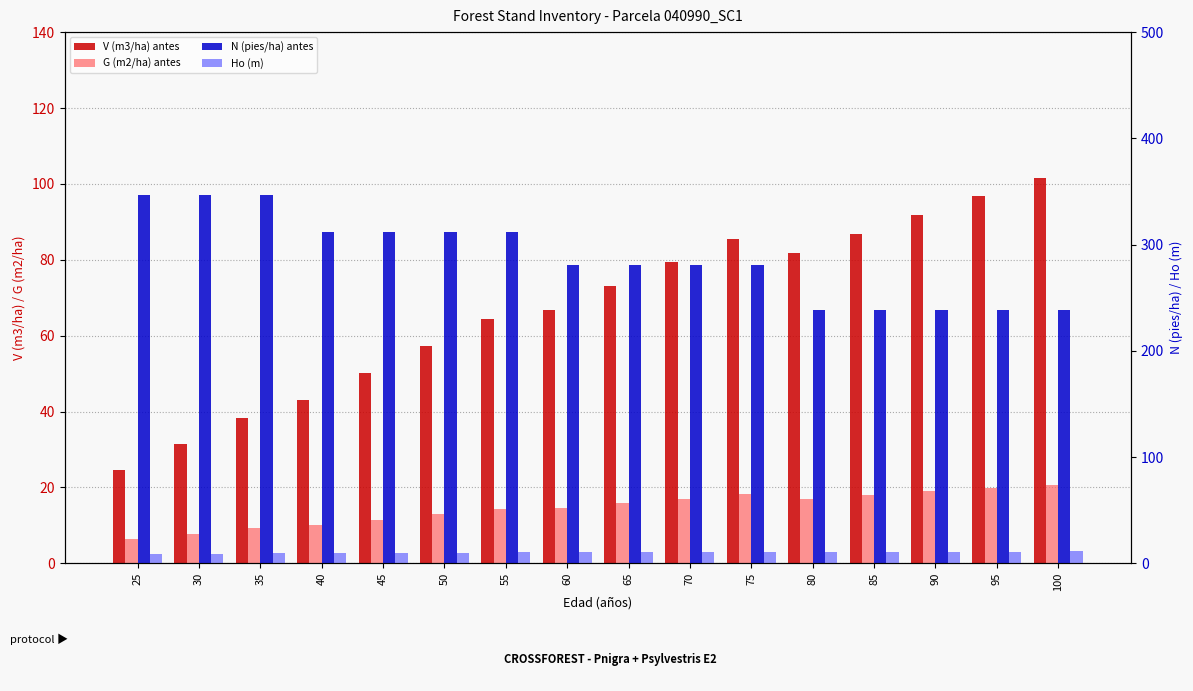

What is the spread (max minus min) of values at 40?

302.3